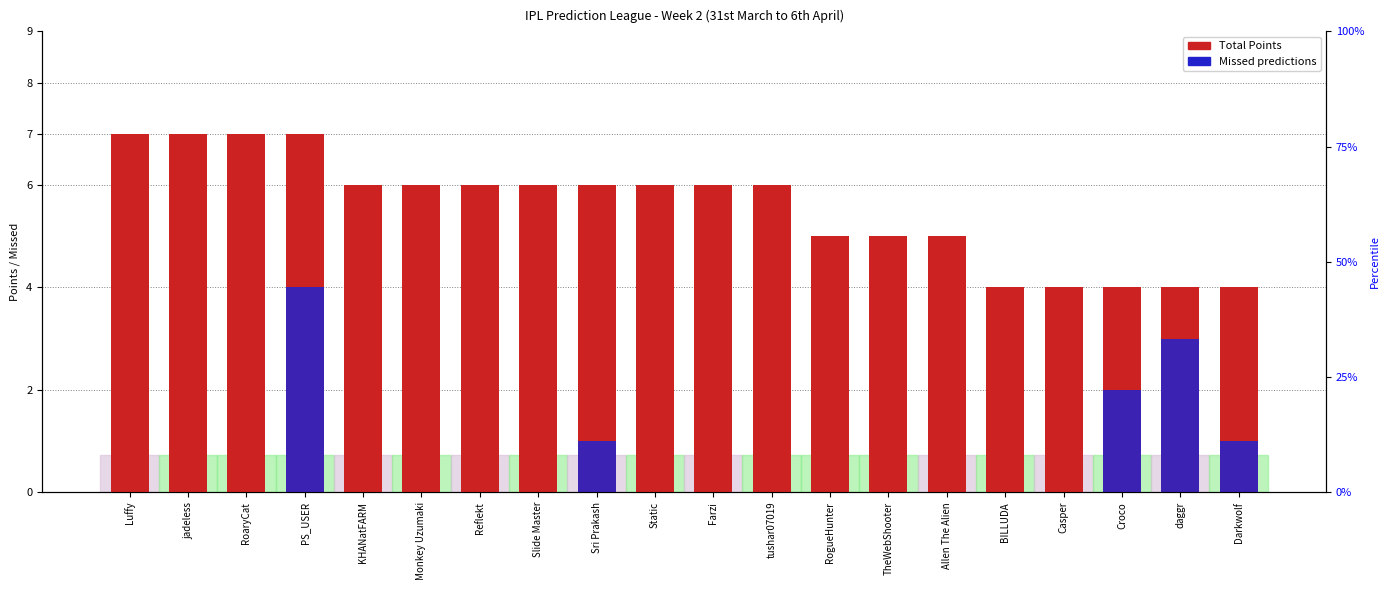

List the series in order of their overall mean, lowest first.

Missed, Total Points